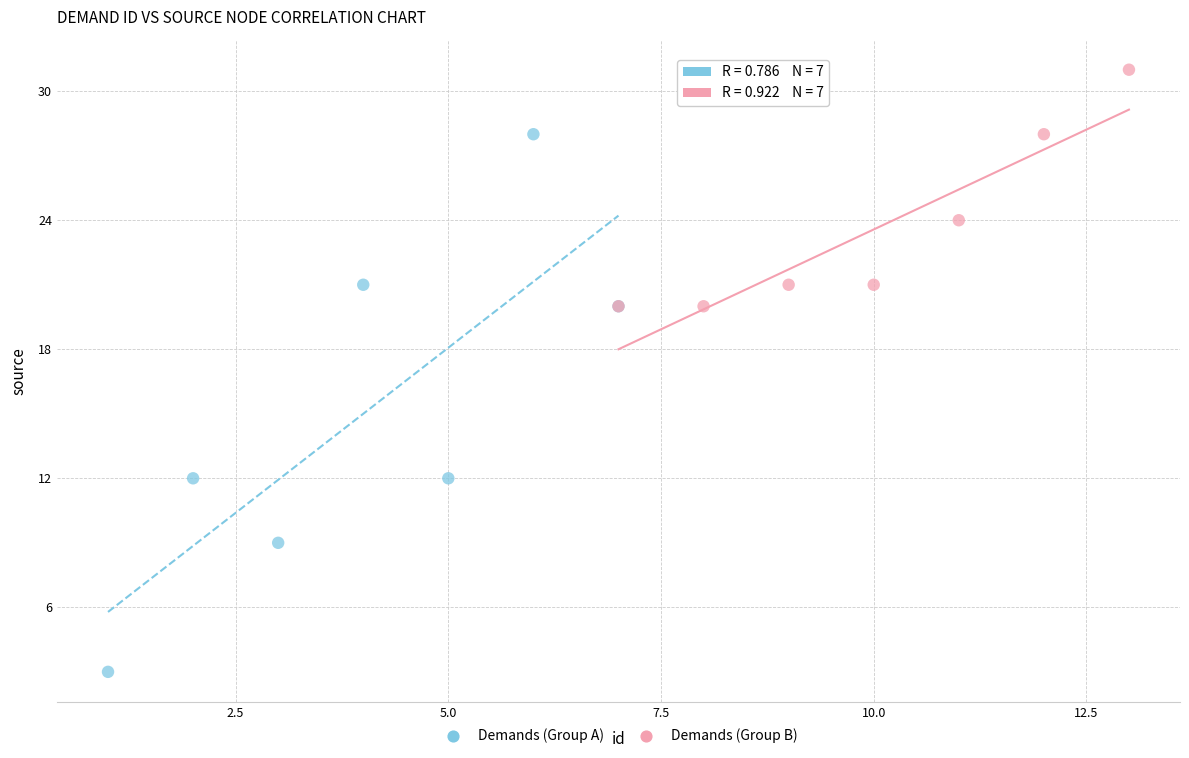

Which series reaches the minimum Y coordinate?

Demands (Group A)